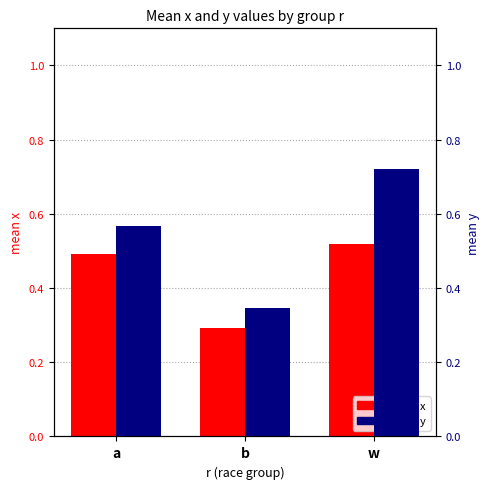

Count the mean y values in the range 0 to 1.

3